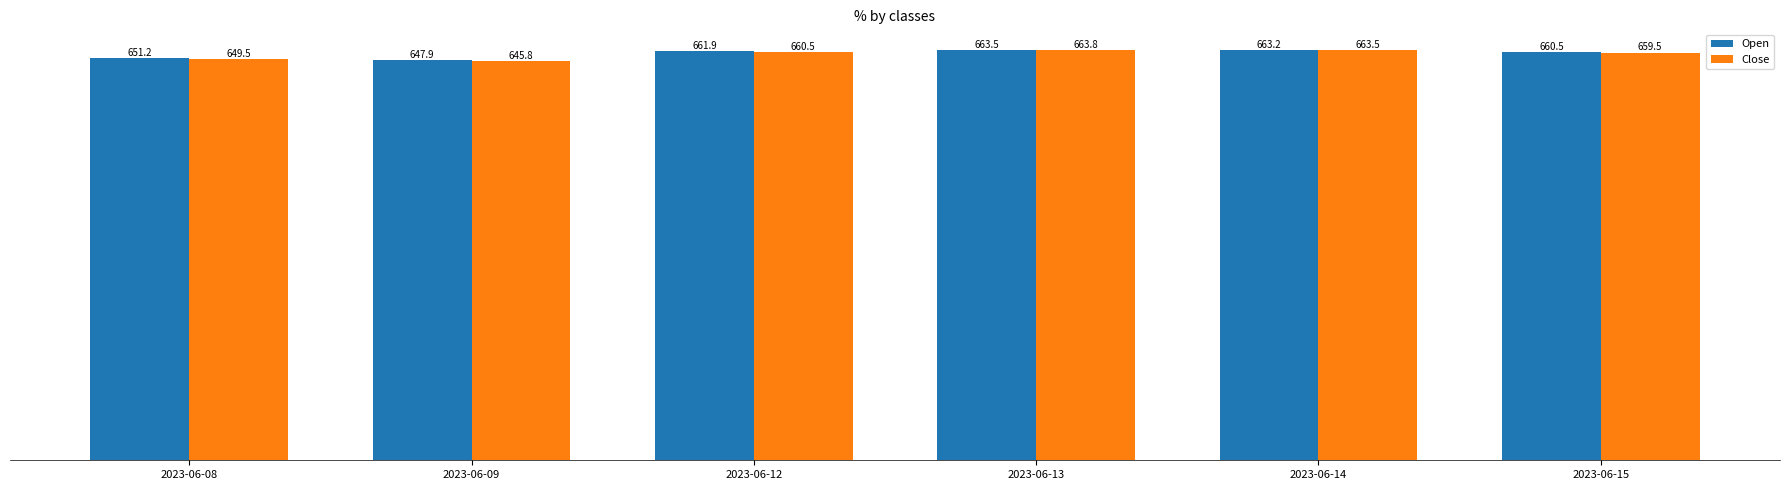

Which series has the largest range (max minus min)?

Close